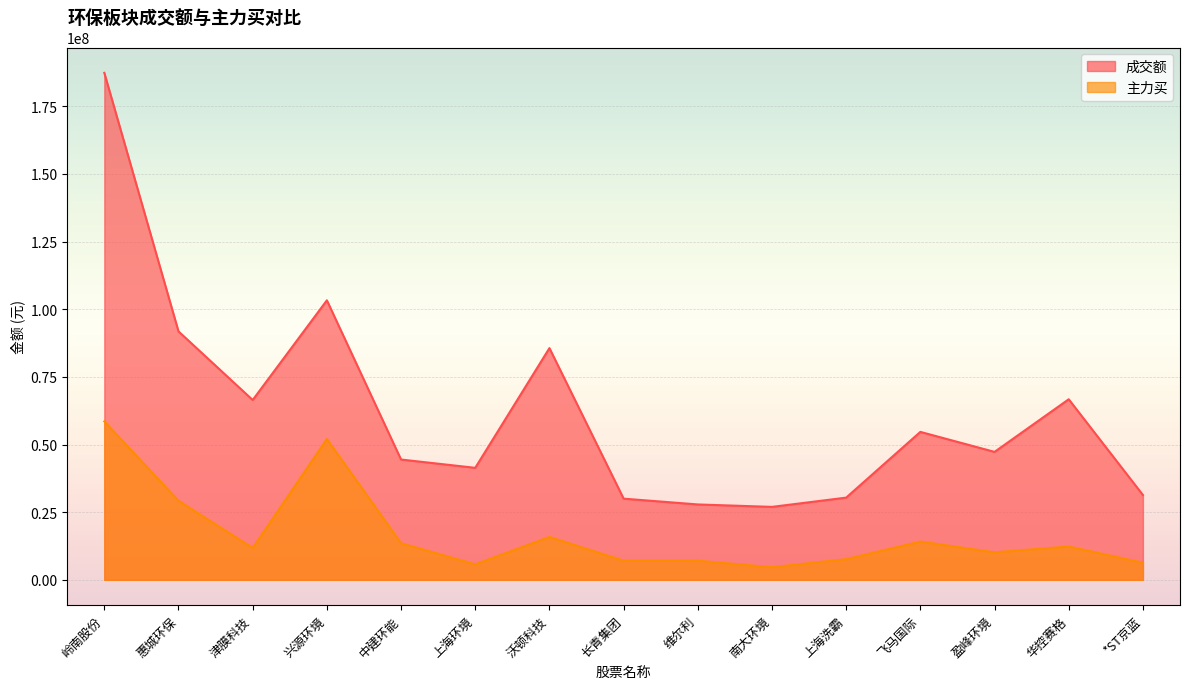

What is the difference between the 成交额 values at 华控赛格 and 兴源环境?

36575253